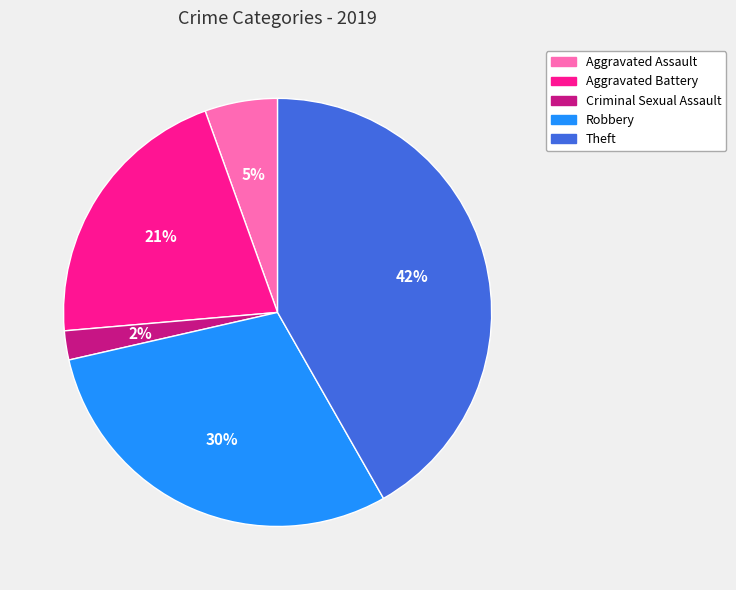

Does any single category account for the majority?

No